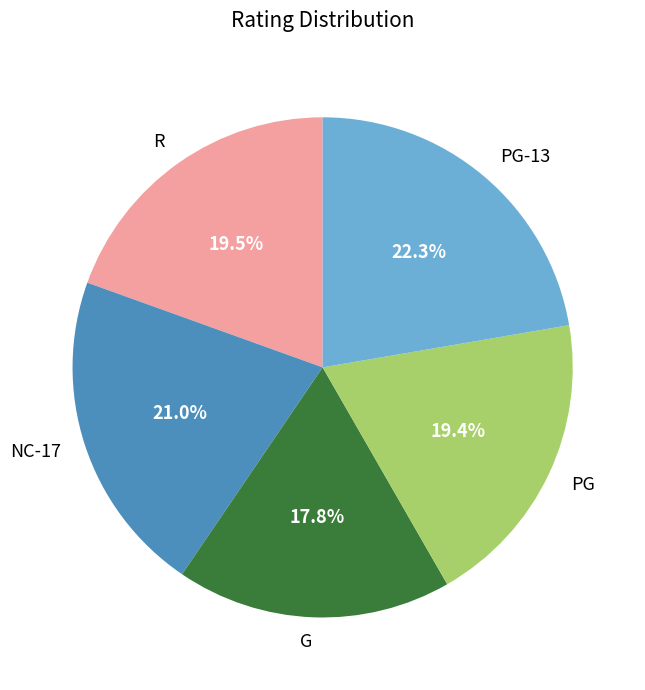

What is the ratio of the value at NC-17 to the value at PG?

1.1